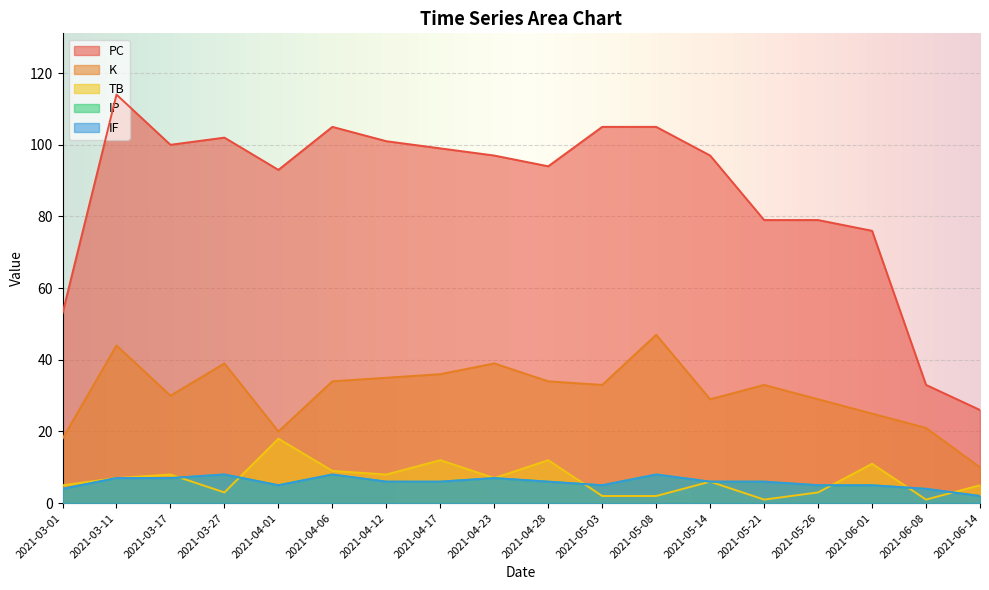

At 2021-05-14, list the series in order from largest to smallest.

PC, K, TB, IP, IF